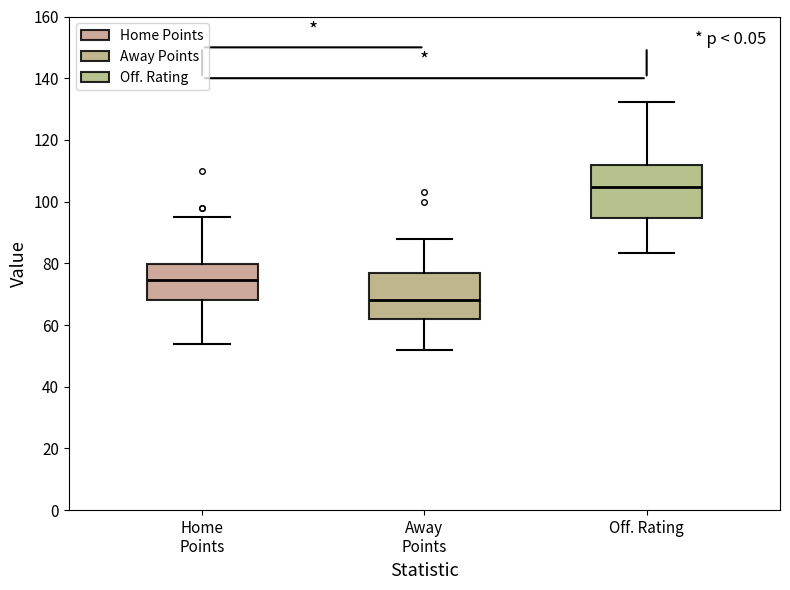

Which box has the highest median line?

Off. Rating